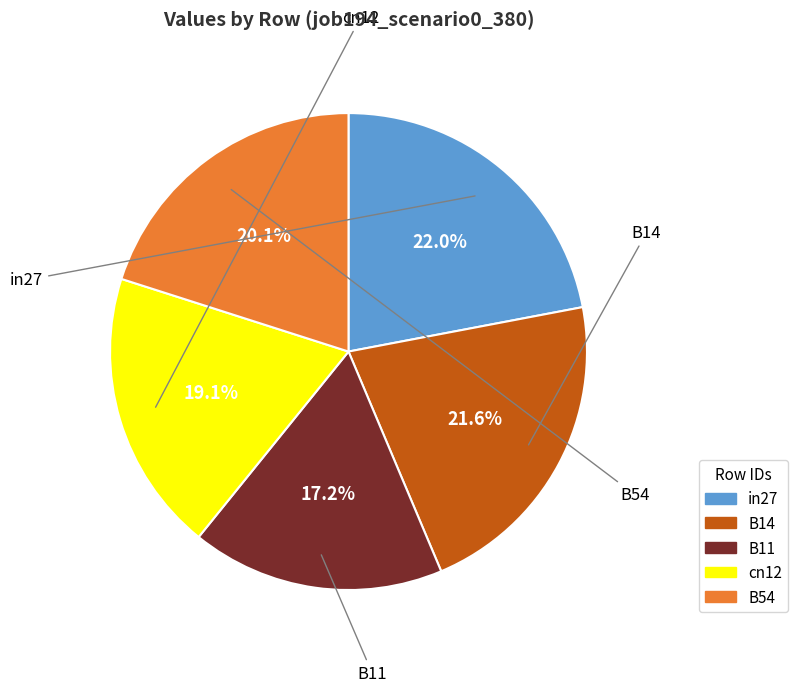

To the nearest percent, what percentage of the pie is B14?

22%